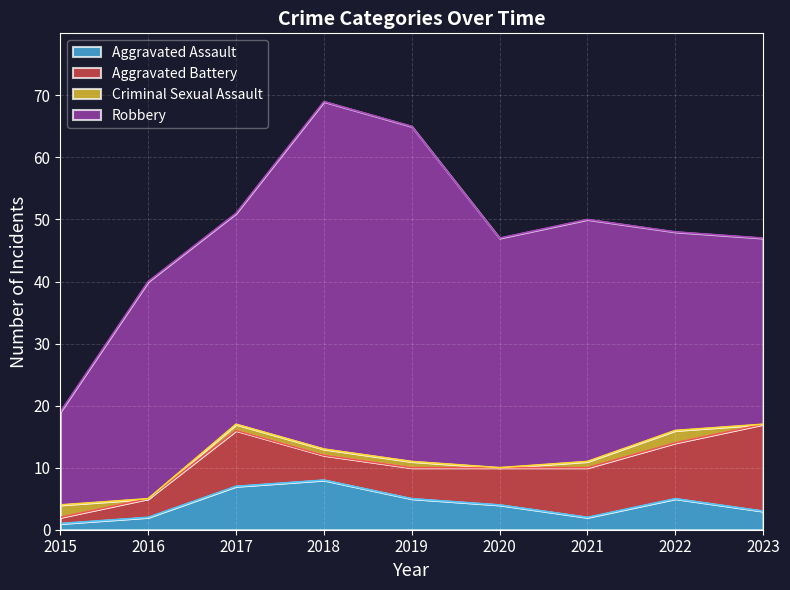

What is the value of the Aggravated Assault point at the 9th from the left?

3